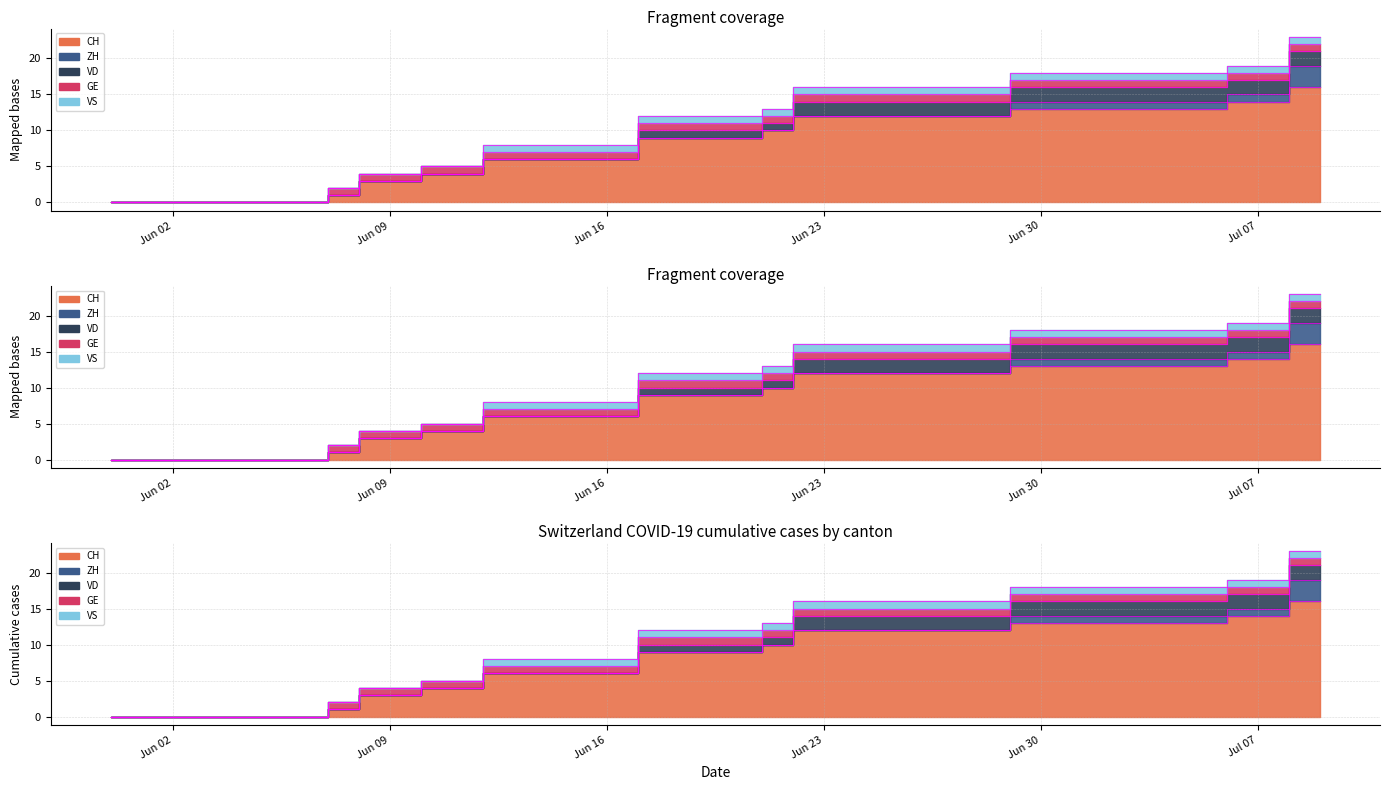

Which series has the largest range (max minus min)?

CH